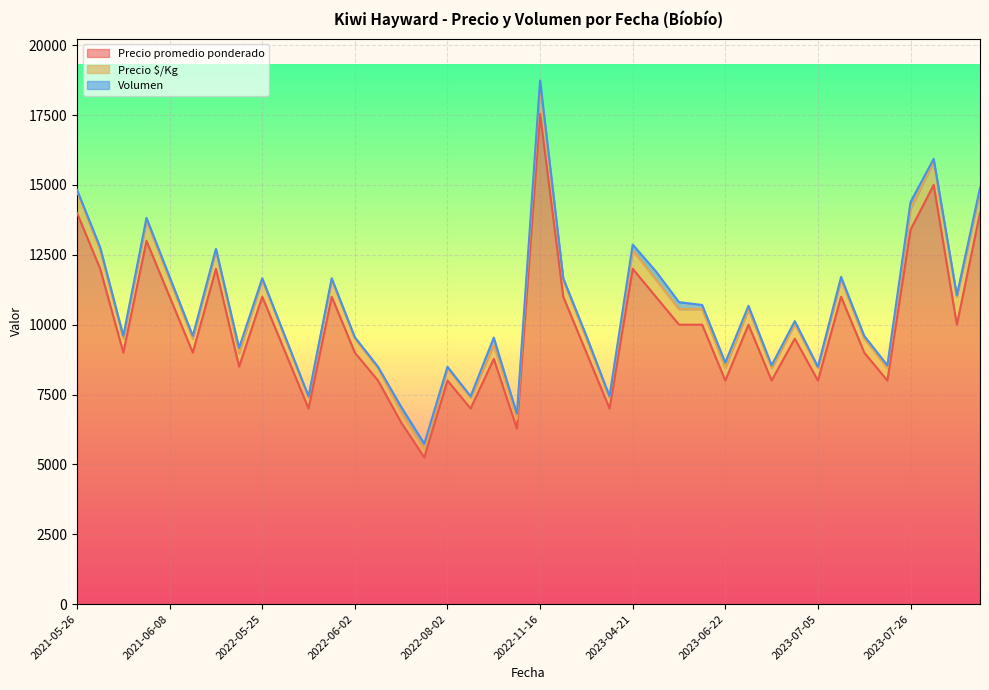

At which category is the sum across all series the highest?

2022-11-16